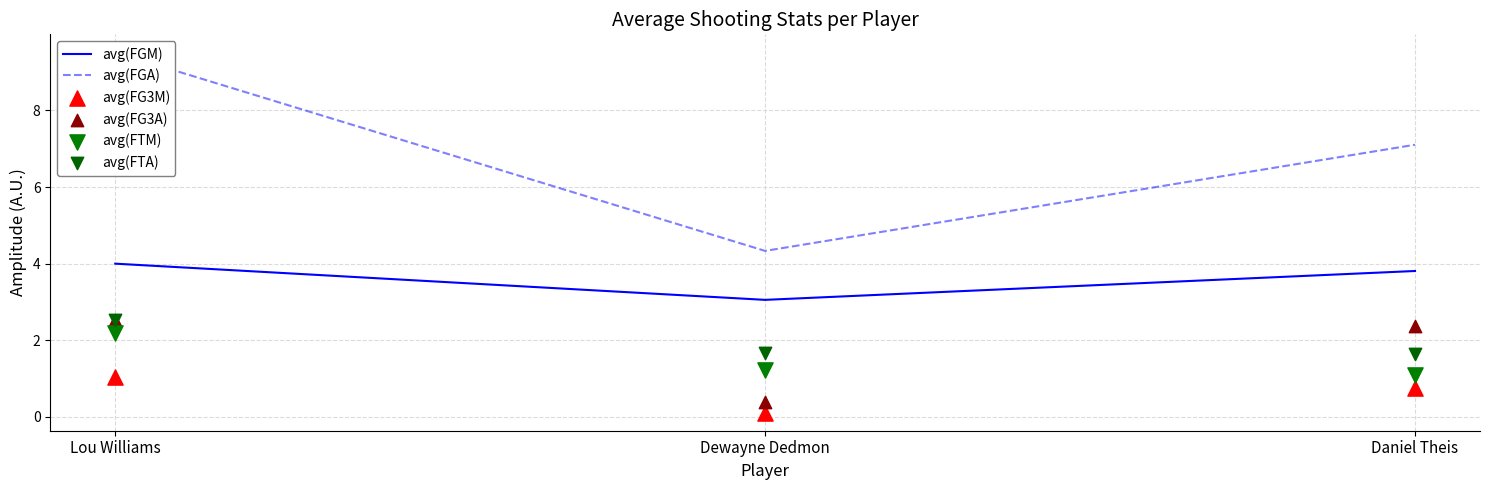

What is the total value across all series at Dewayne Dedmon?

10.8